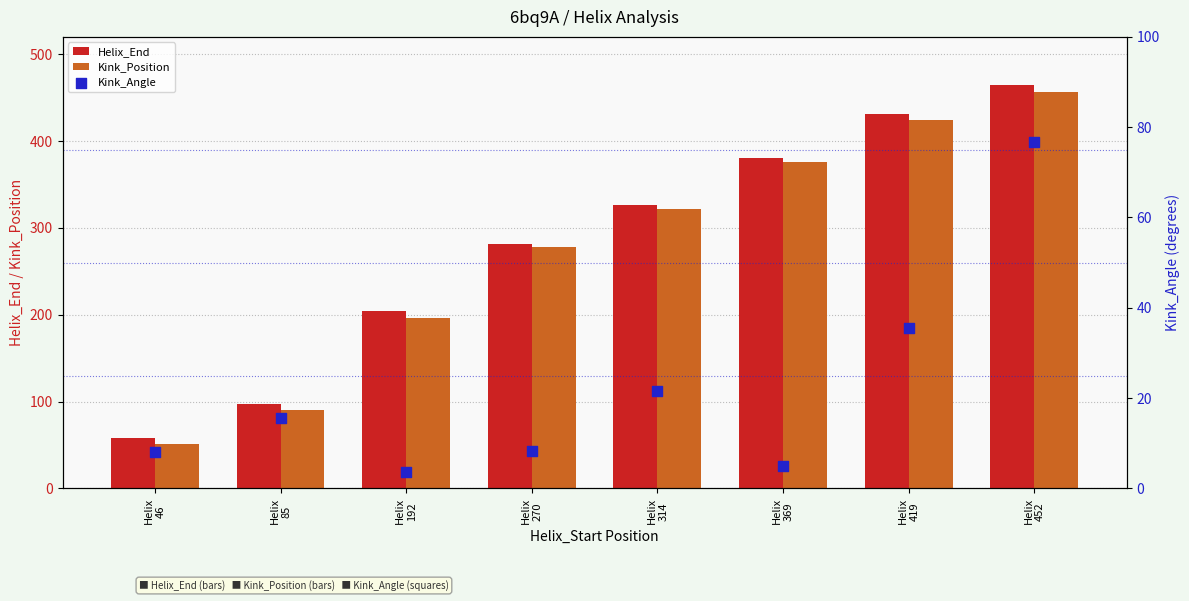

What is the total value across all series at Helix
369?

762.1